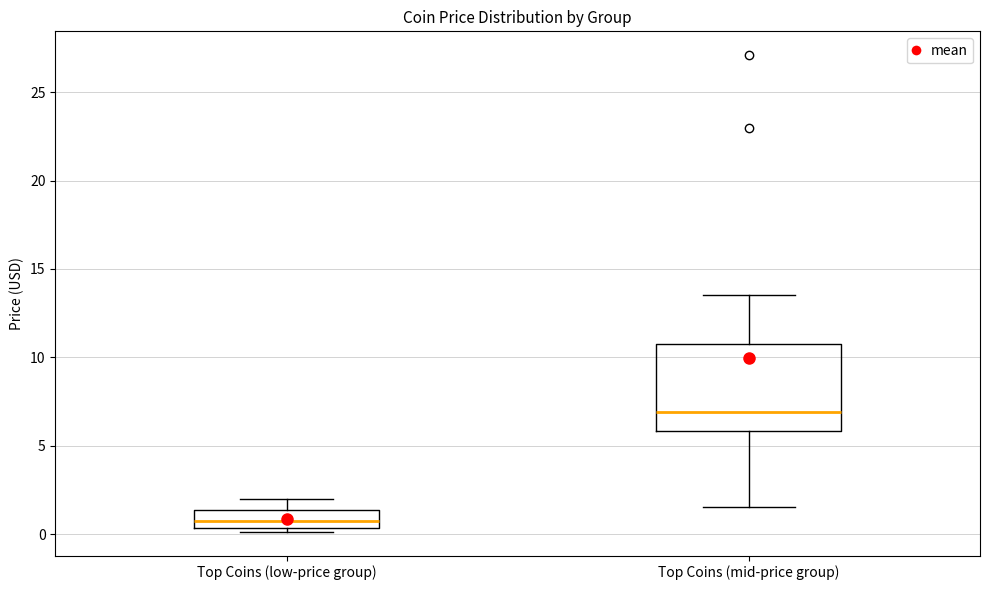

Reading left to right, transcribe this box plot: for each box, give where its median line is, the range the box spans, and where its two whiskers end, as read against the y-axis. The values are not printed on the chart, so give them approximately, as read against the axis.

Top Coins (low-price group): median 0.5 (inside the box), box 0.5 to 1.5, whiskers 0.0 to 2.0
Top Coins (mid-price group): median 7.0, box 6.0 to 10.5, whiskers 1.5 to 13.5